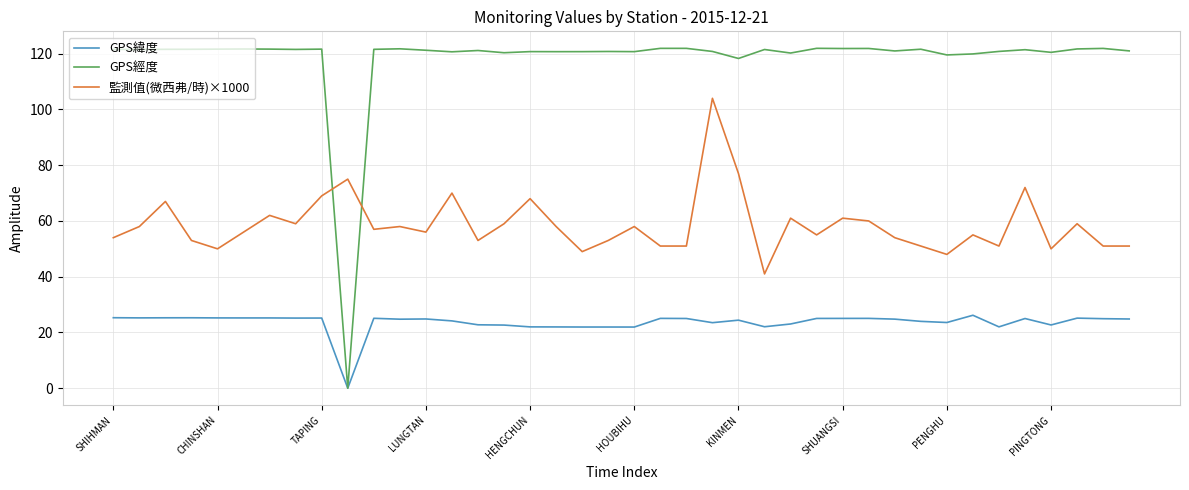

Which series has the largest total across all categories?

GPS經度